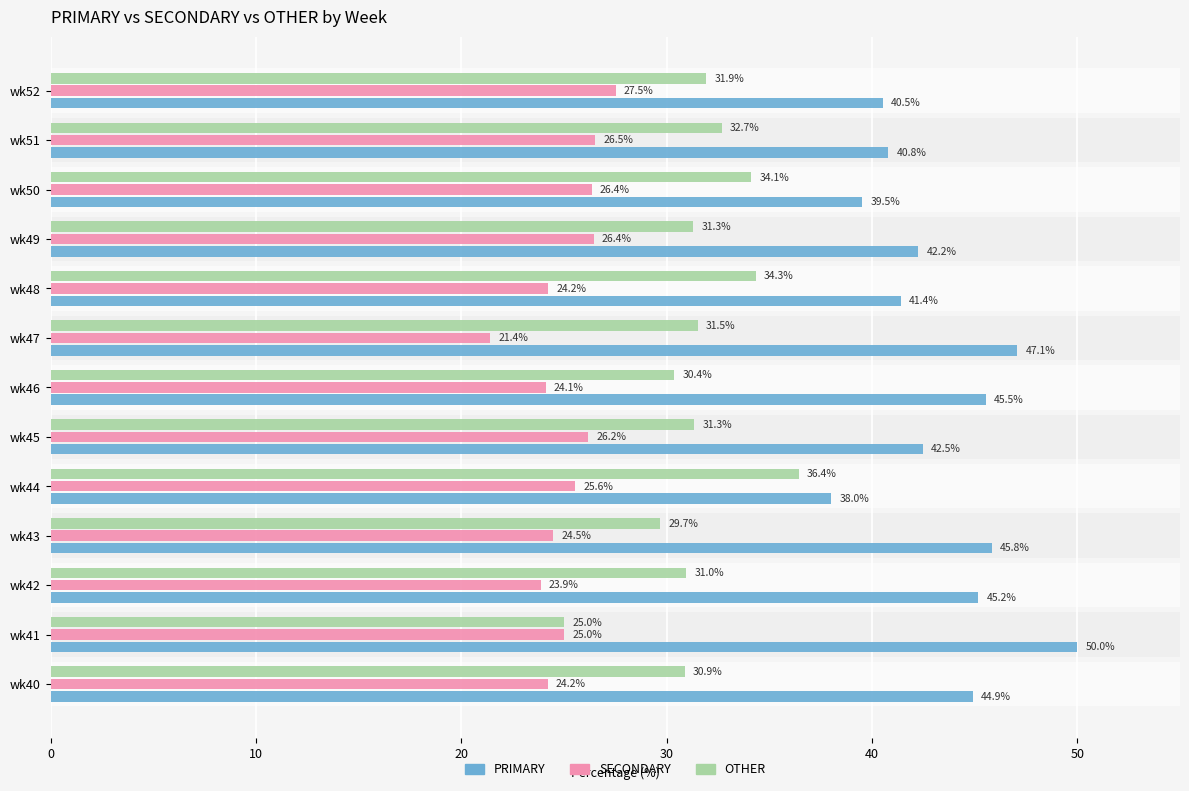

What is the sum of the PRIMARY values at wk40 and wk46?

90.4